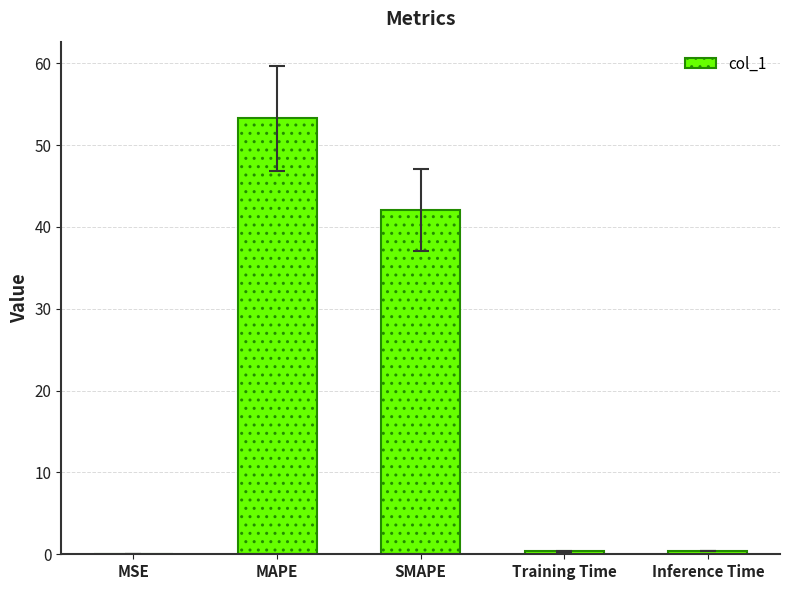

What is the sum of all values?

96.1